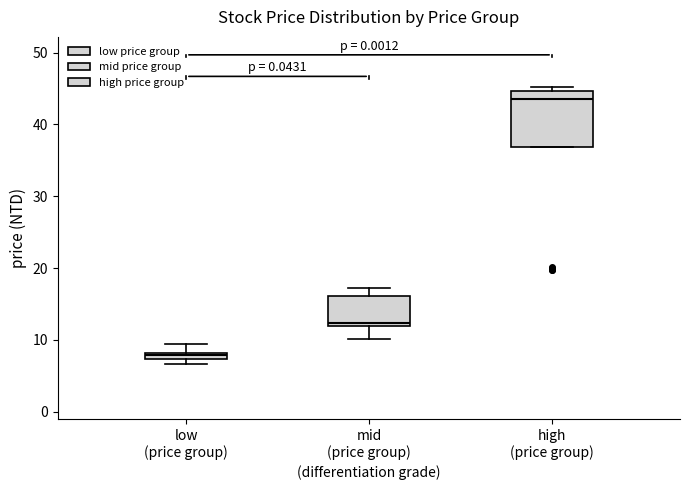

Comparing the boxes themselves (not the whiskers), which one is the tallest?

high (price group)